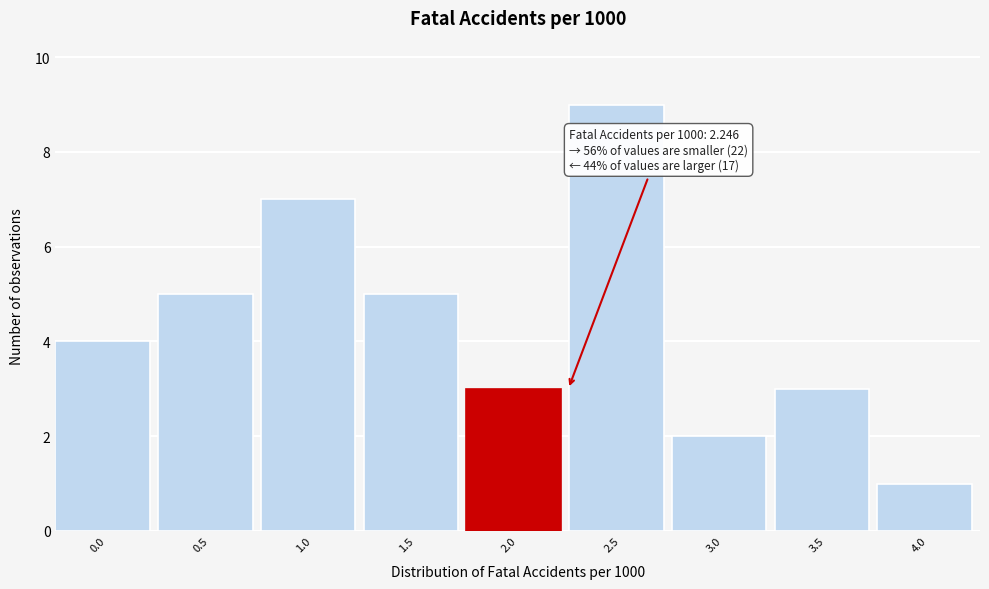

Reading left to right, what are all the values shown in this chart?

4	5	7	5	3	9	2	3	1